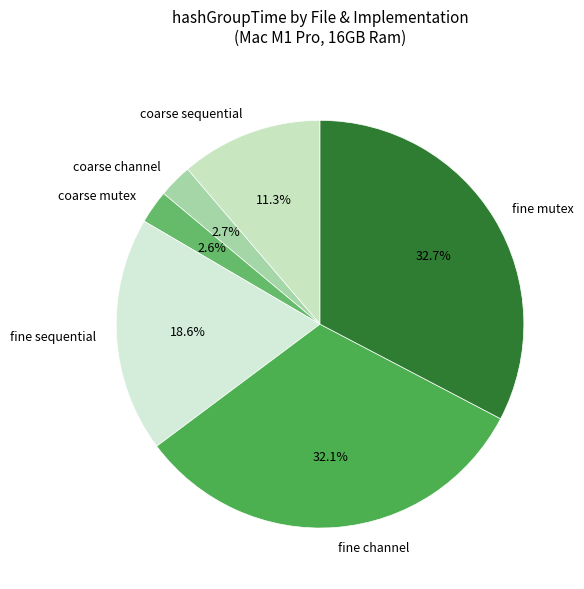

How much of the chart is everything except fine sequential?

81.4%